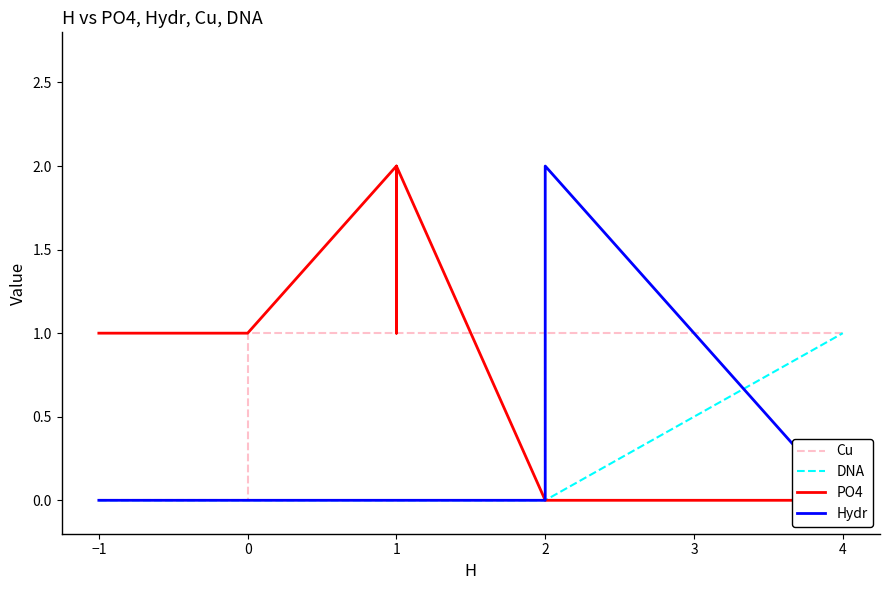

What is the difference between the highest and lowest values at 4?

1